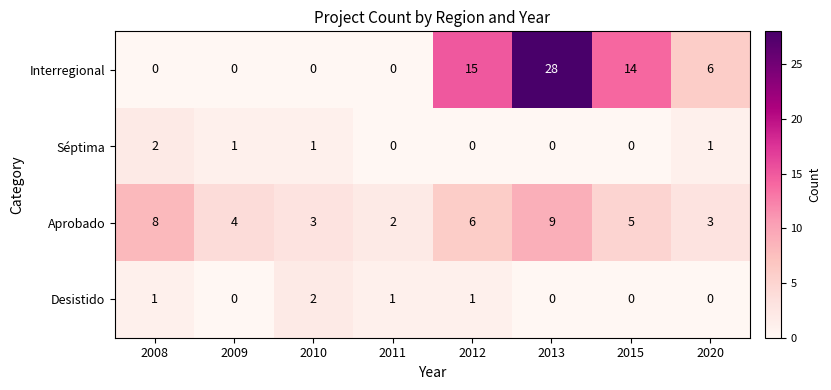

Is it true that Aprobado equals 9 at 2013?

True